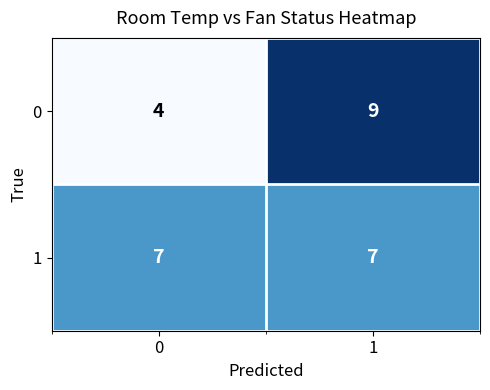

Rank the series by their maximum value, from highest to lowest.

0, 1